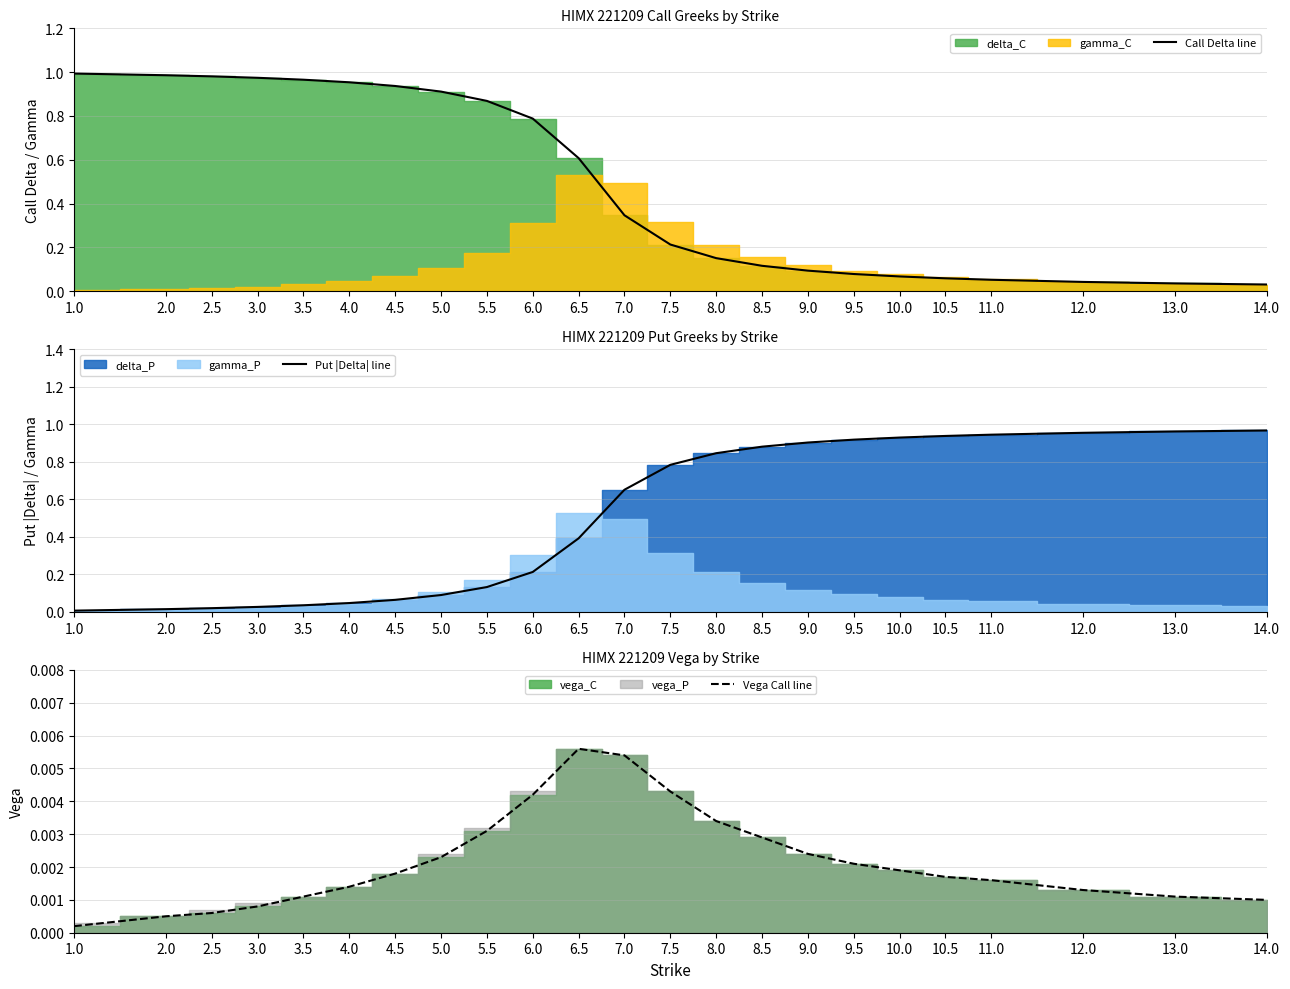

Rank the categories by Call Delta line value from highest to lowest.

1.0, 2.0, 2.5, 3.0, 3.5, 4.0, 4.5, 5.0, 5.5, 6.0, 6.5, 7.0, 7.5, 8.0, 8.5, 9.0, 9.5, 10.0, 10.5, 11.0, 12.0, 13.0, 14.0